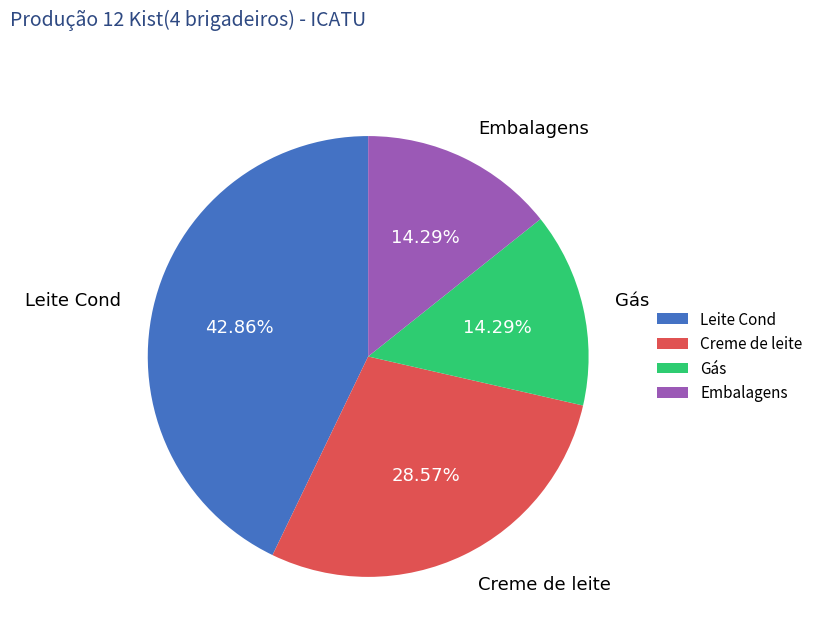

True or false: Gás accounts for 14% of the total.

True